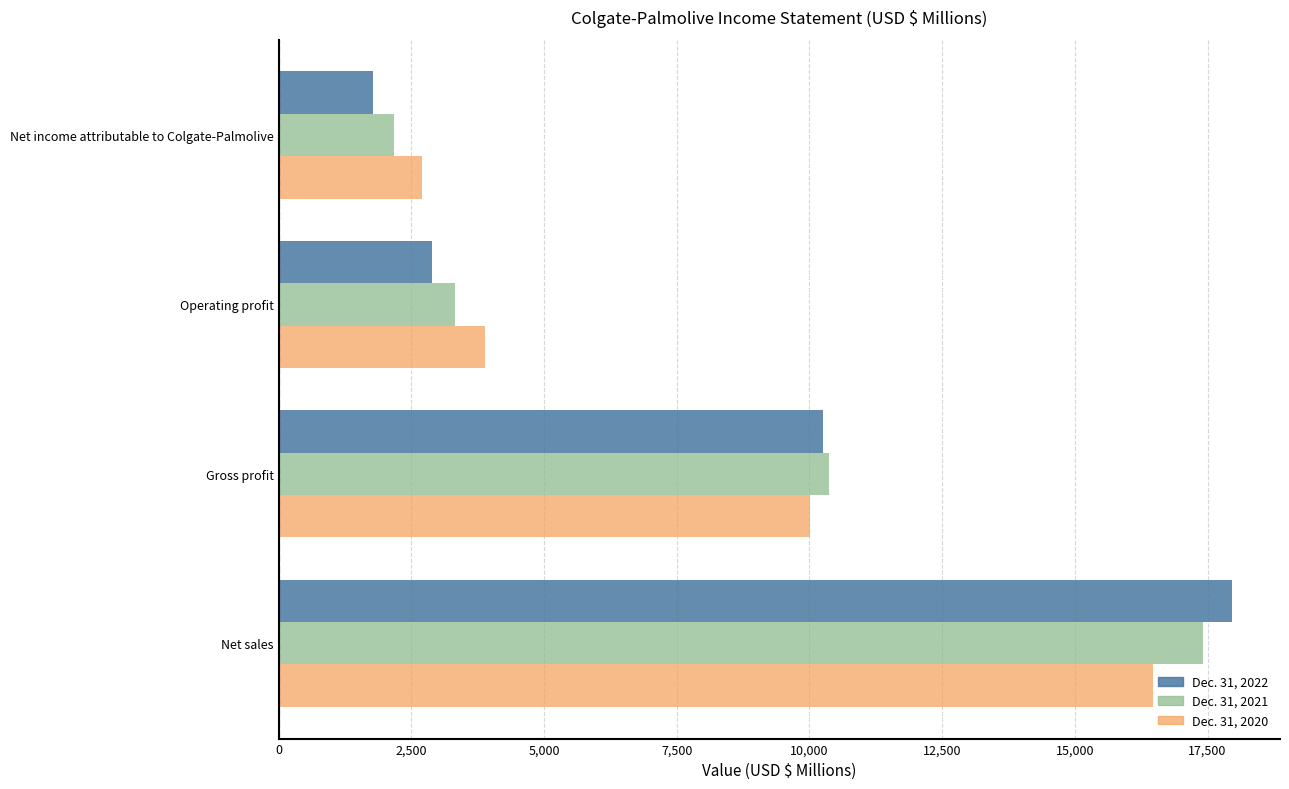

Is the value of Dec. 31, 2021 at Gross profit greater than the value of Dec. 31, 2020 at Net sales?

No